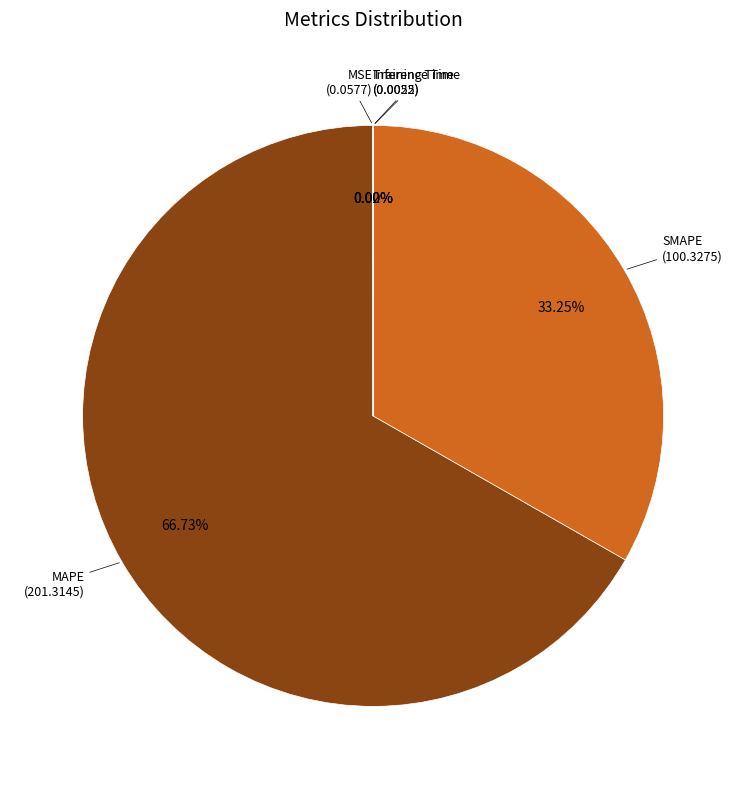

Is there a majority slice in this chart?

Yes